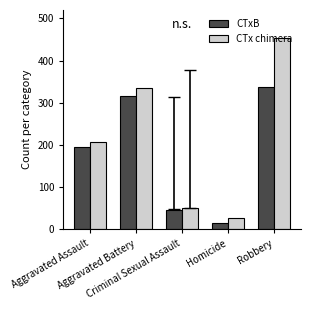

What position from the left is Homicide?

4